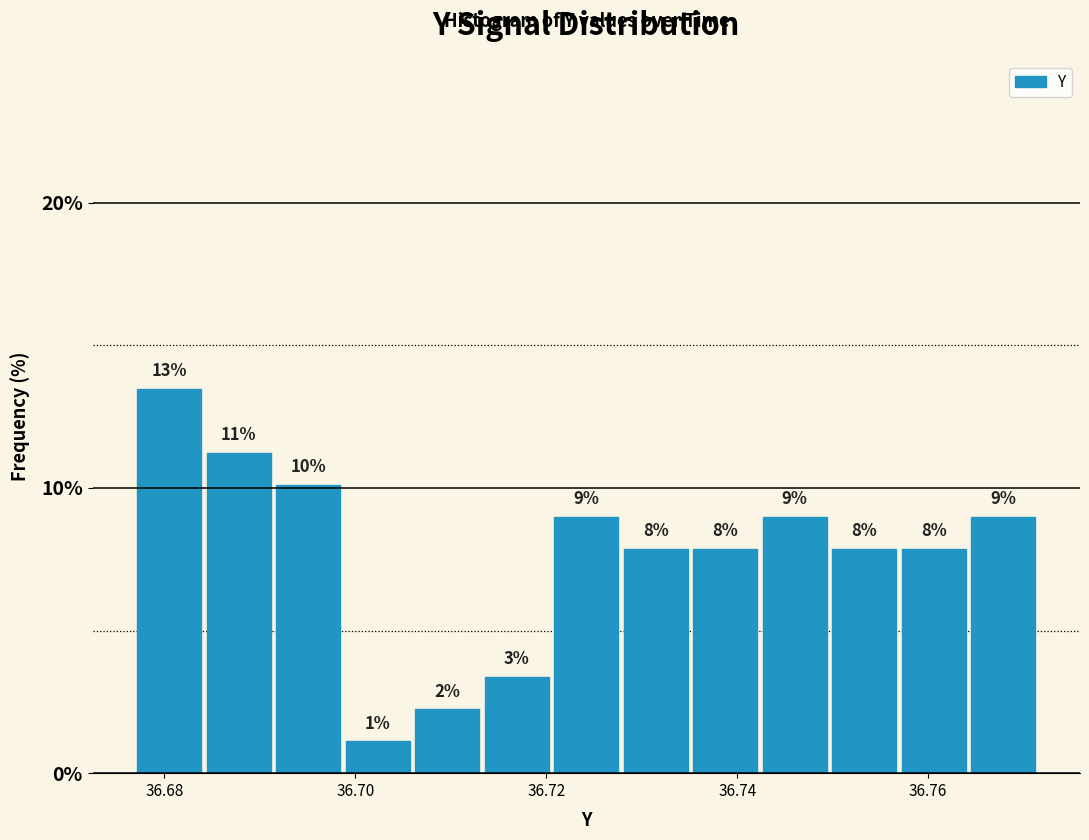

Around what value on the x-axis is the tallest bar? Give the approximate position of its centre, as read against the axis.

36.680